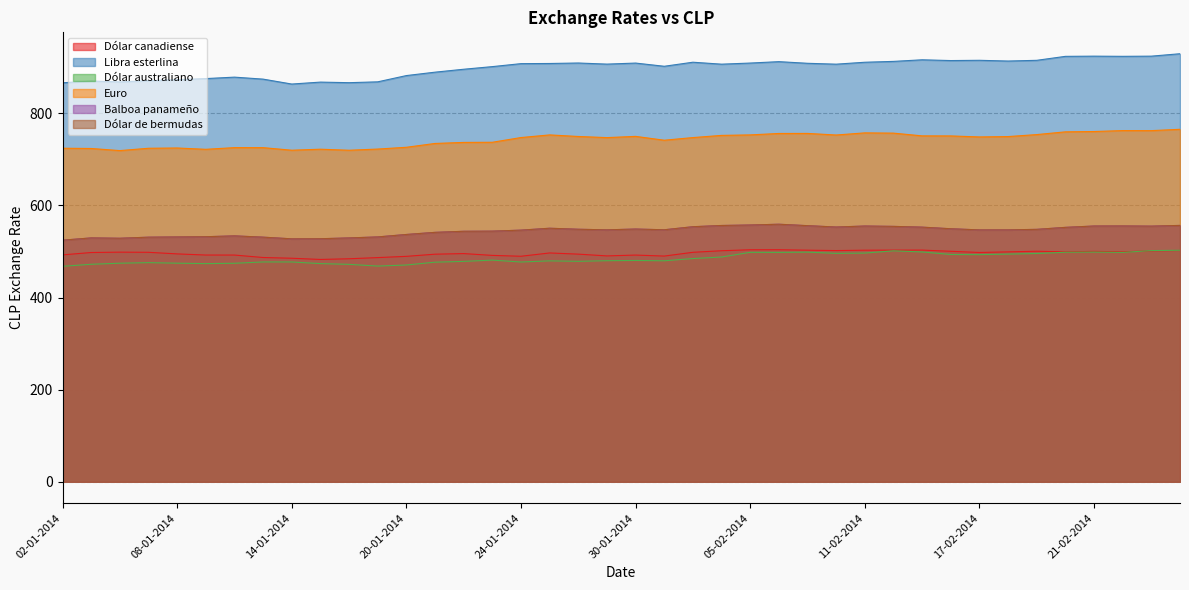

What value does the Dólar canadiense series have at 23-01-2014?

491.6